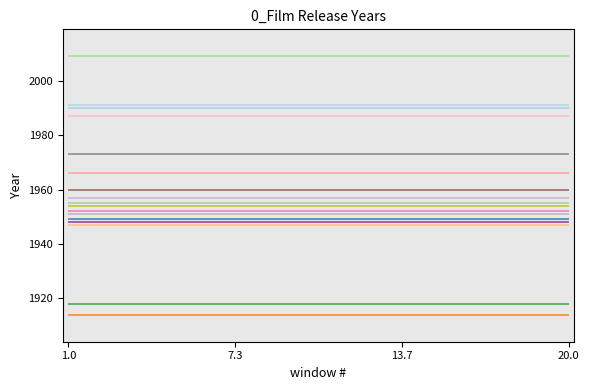

What is the difference between the second highest and second lowest values?

73